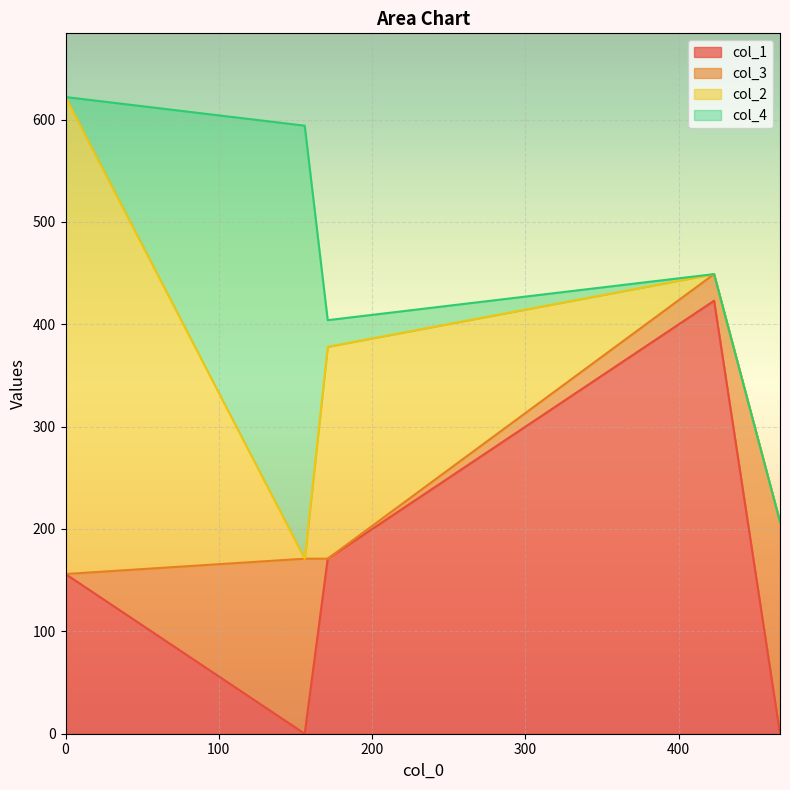

How many categories are shown in the chart?

5